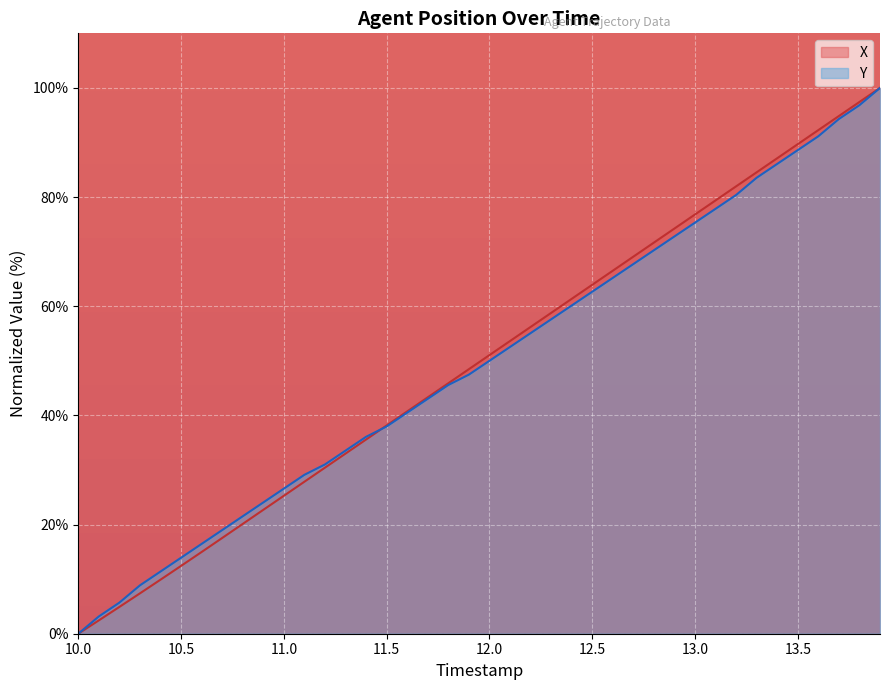

What is the value of the X point at the 29th from the left?

71.7